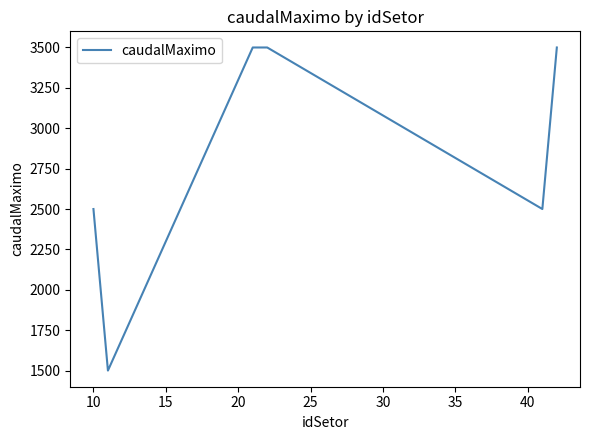

True or false: the data has more than 1 interior local peaks.

False